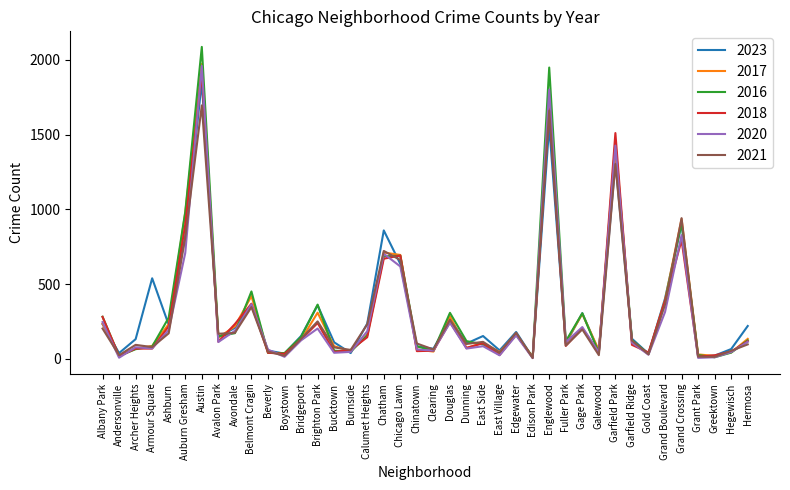

The 2020 series shows 316 at Gage Park. True or false?

False